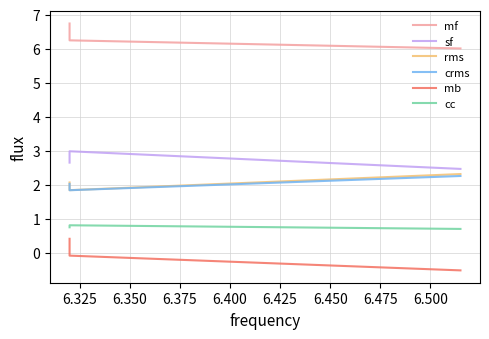

At 6.350, list the series in order from smallest to largest.

mb, cc, crms, rms, sf, mf